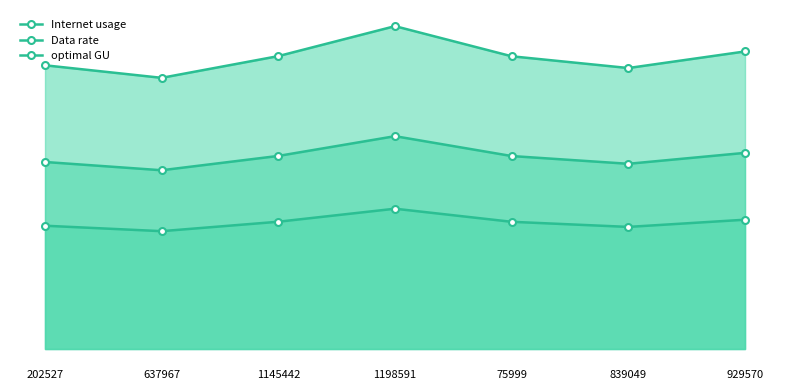

Reading left to right, transcribe all the data shown in this chart.

Internet usage: 202527=114.6	637967=109.5	1145442=118.3	1198591=130.4	75999=118.2	839049=113.4	929570=120.1
Data rate: 202527=49.8	637967=47.6	1145442=51.4	1198591=56.6	75999=51.4	839049=49.3	929570=52.2
optimal GU: 202527=75.5	637967=72.2	1145442=78.0	1198591=85.9	75999=77.9	839049=74.8	929570=79.2